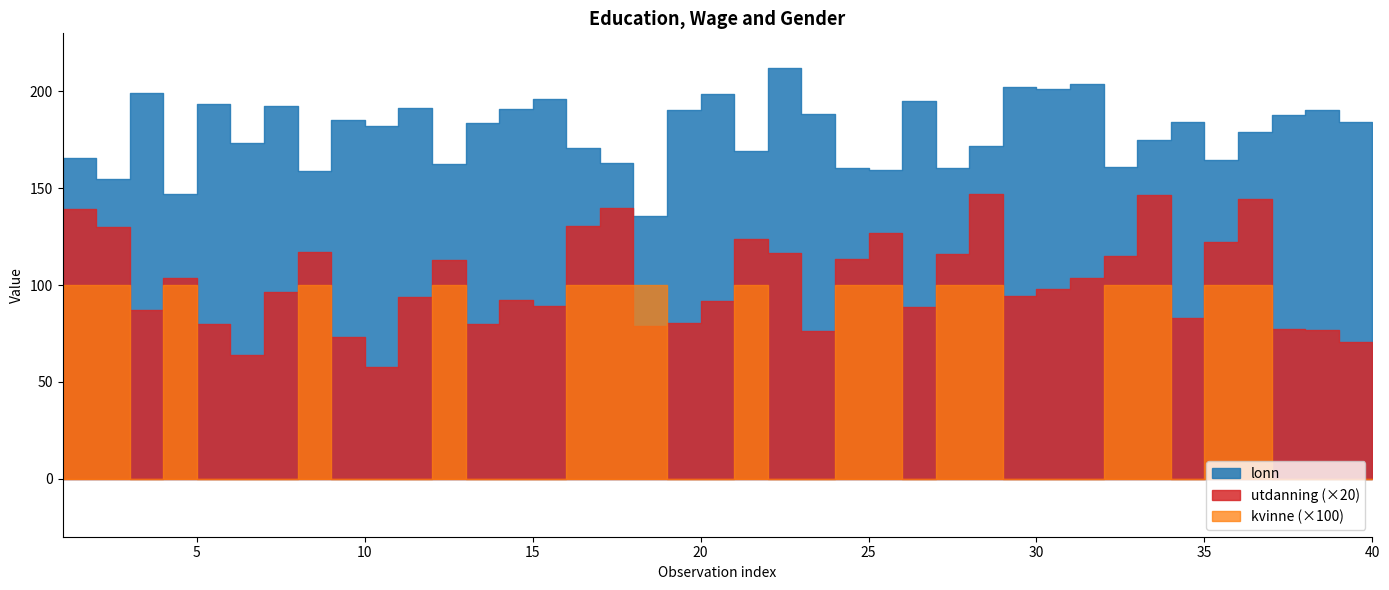

Reading left to right, list all the values displayed in this chart.

utdanning: 7.0	6.5	4.4	5.2	4.0	3.2	4.8	5.9	3.7	2.9	4.7	5.6	4.0	4.6	4.5	6.5	7.0	4.0	4.0	4.6	6.2	5.8	3.8	5.7	6.3	4.4	5.8	7.3	4.7	4.9	5.2	5.8	7.3	4.1	6.1	7.2	3.9	3.8	3.5	2.2
lonn: 165.7	154.6	199.0	147.0	193.3	173.1	192.4	159.1	185.5	182.1	191.5	162.4	183.8	191.0	196.2	170.5	163.0	135.5	190.4	198.5	169.1	212.1	188.2	160.6	159.5	195.1	160.4	171.7	202.3	201.1	204.1	161.2	175.0	184.3	164.4	179.1	187.6	190.2	184.2	170.3
kvinne: 1.0	1.0	0.0	1.0	0.0	0.0	0.0	1.0	0.0	0.0	0.0	1.0	0.0	0.0	0.0	1.0	1.0	1.0	0.0	0.0	1.0	0.0	0.0	1.0	1.0	0.0	1.0	1.0	0.0	0.0	0.0	1.0	1.0	0.0	1.0	1.0	0.0	0.0	0.0	0.0